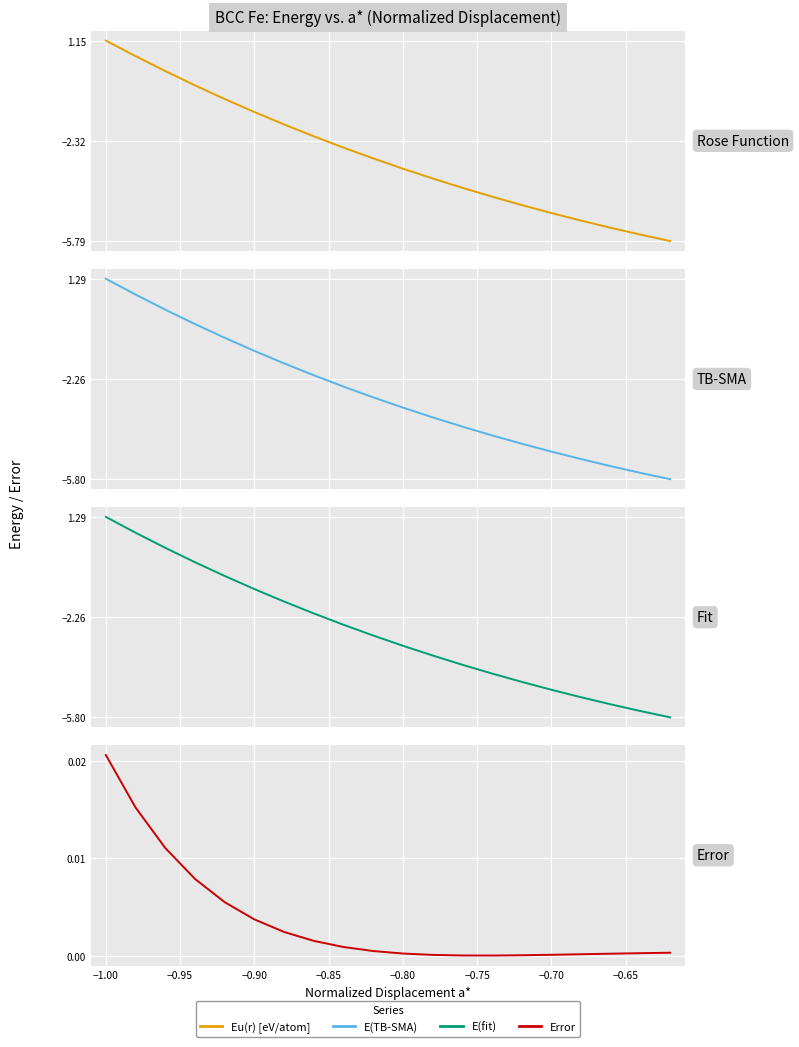

True or false: Error has a value of 0.0 at 17.

False